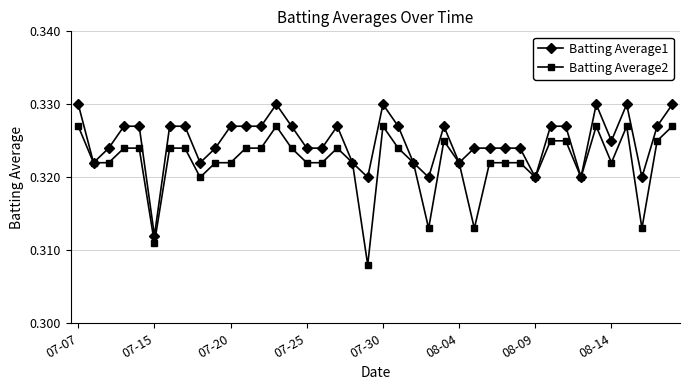

Rank the series by their average value, from lowest to highest.

Batting Average2, Batting Average1